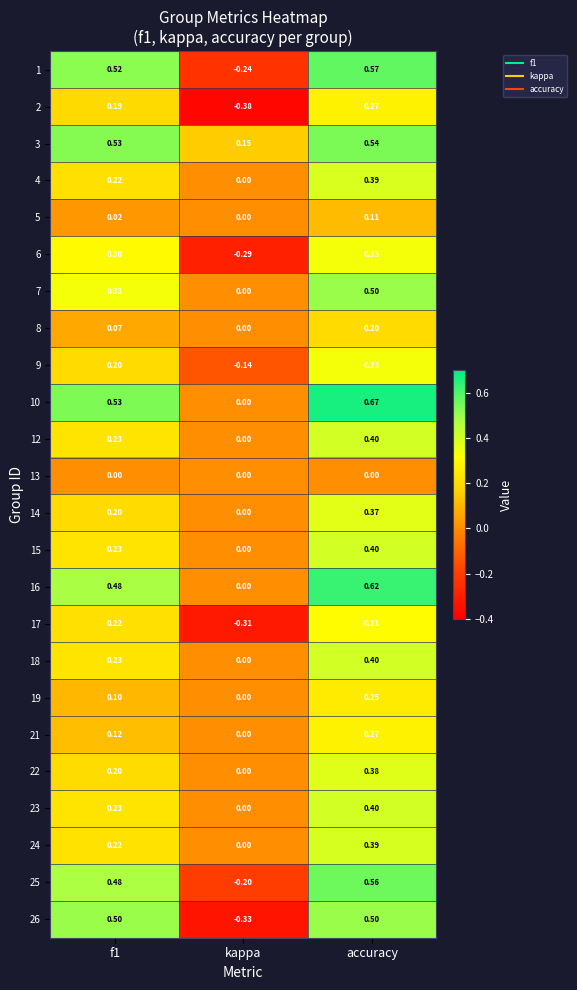

Is the value of 14 at f1 greater than the value of 16 at accuracy?

No